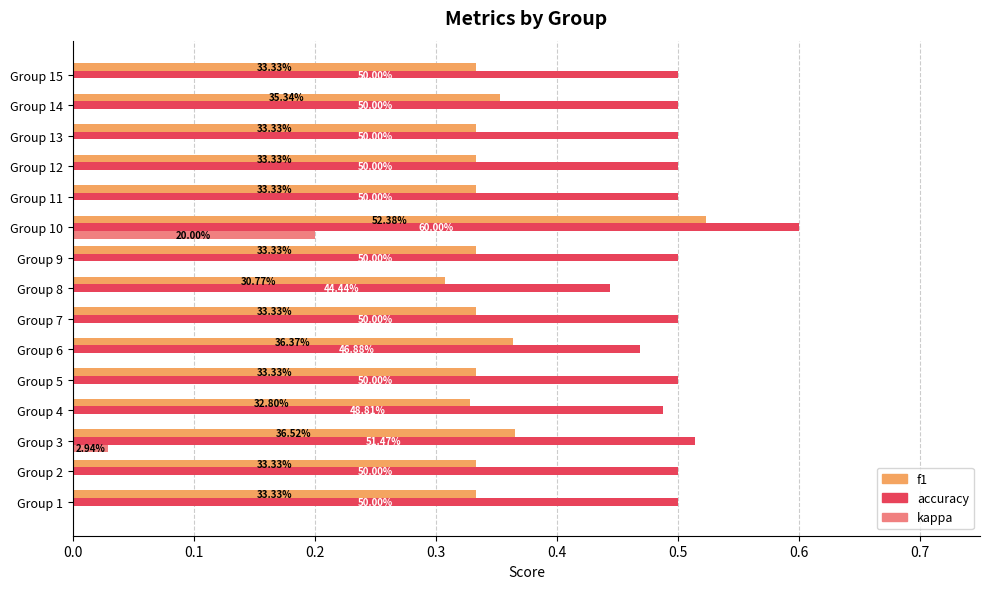

What is the highest value of the f1 series?

0.5